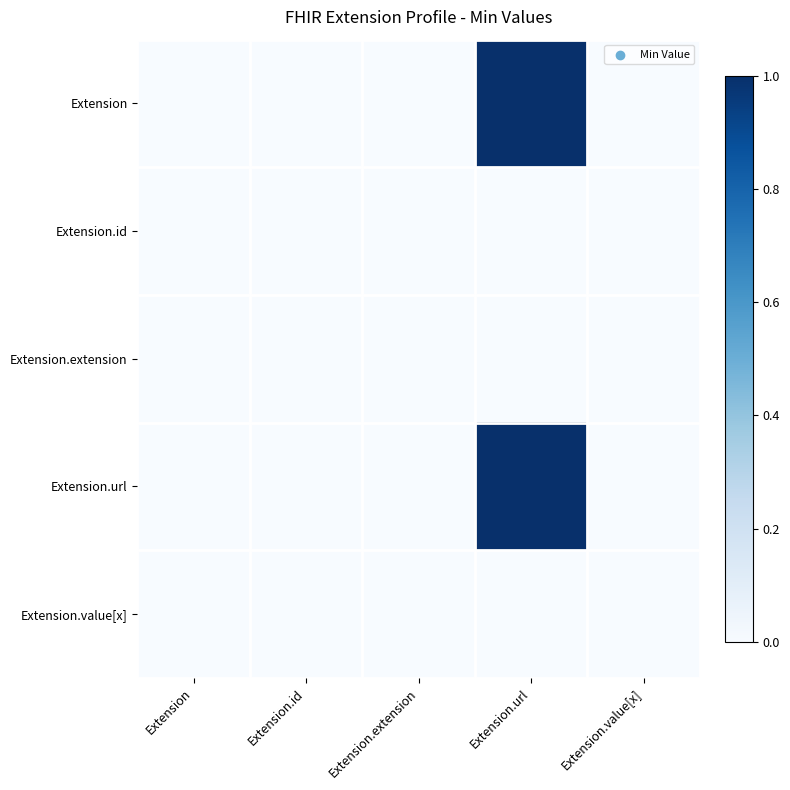

Count the number of categories in the chart.

5